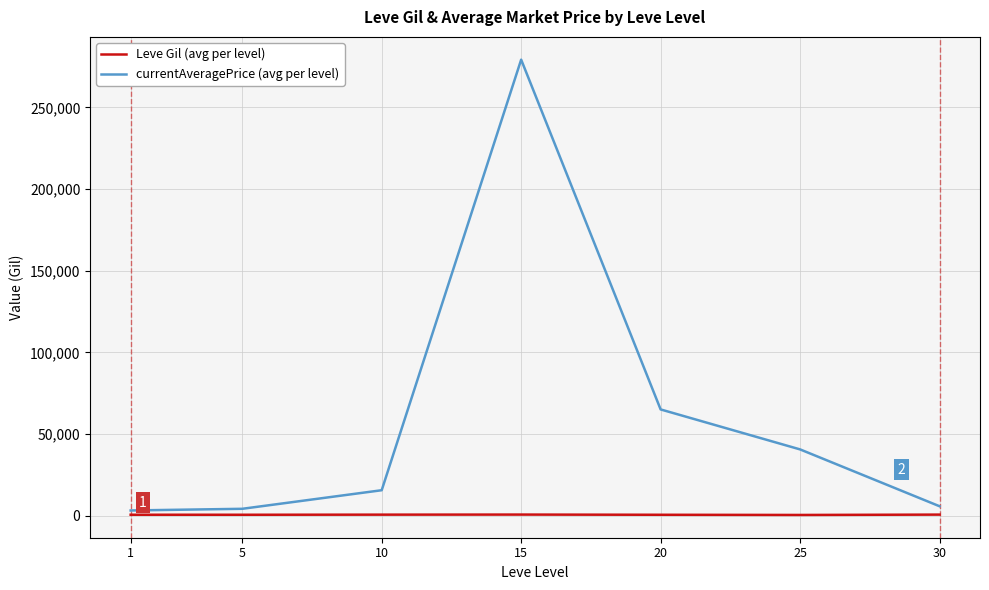

At how many categories does at least one series exceed 217755?

1